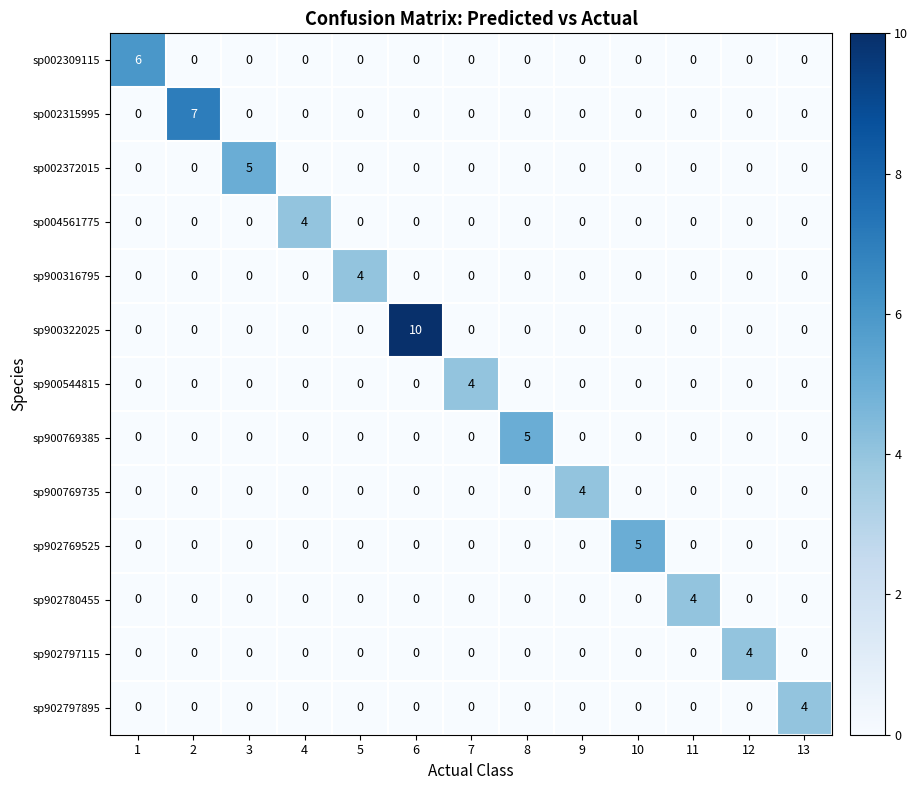

What is the total value across all series at 9?

4